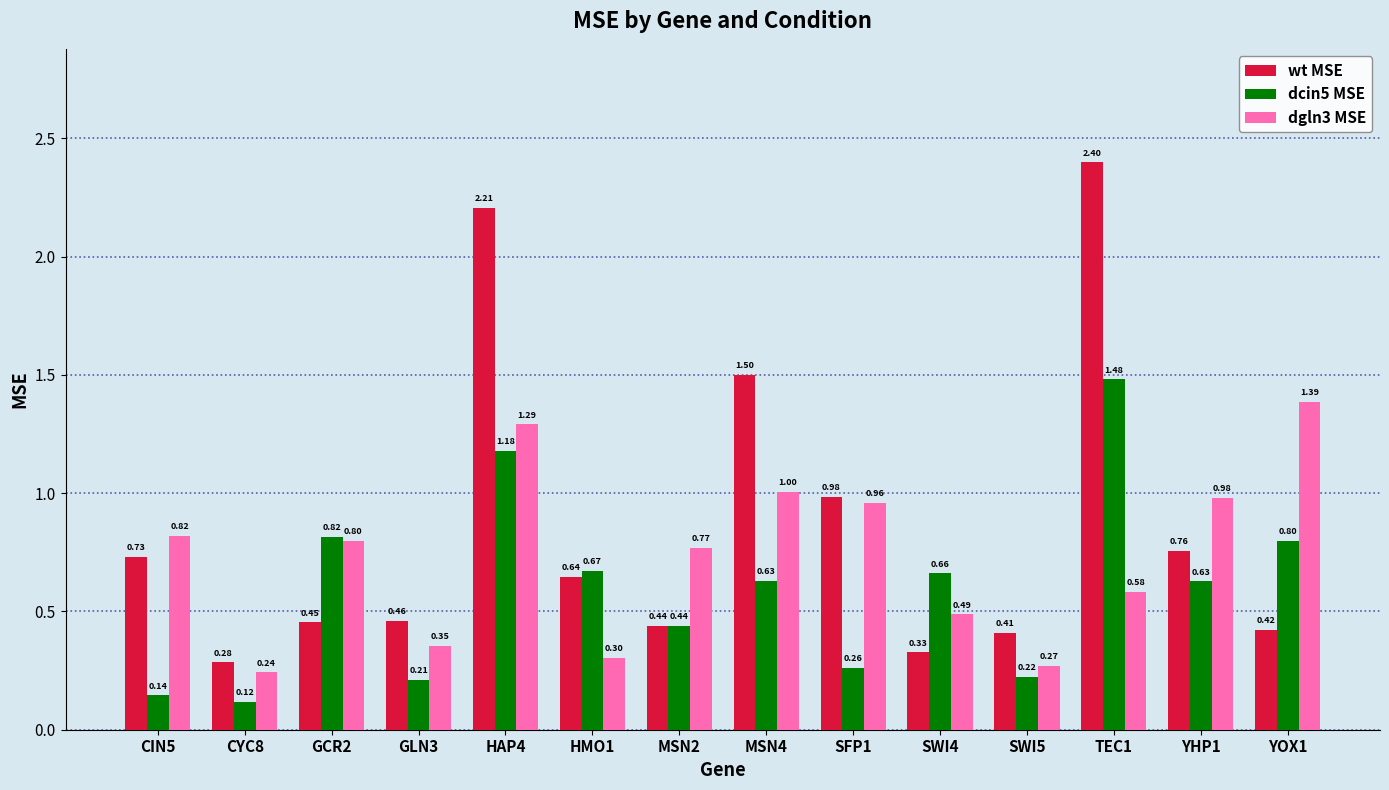

Is the value of dgln3 MSE at HMO1 greater than the value of wt MSE at GLN3?

No